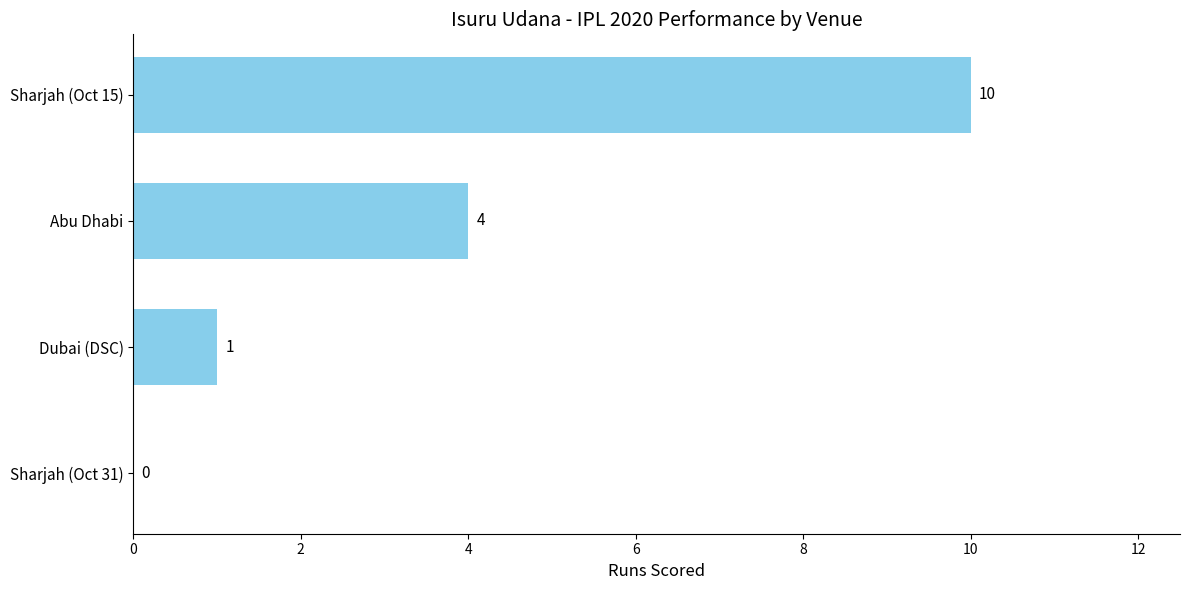

True or false: the data shows 1 at Abu Dhabi.

False